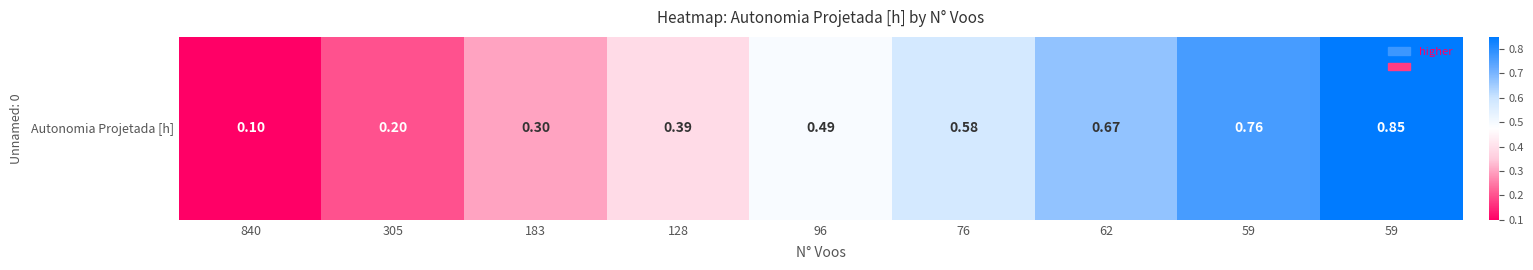

What is the change in value from 840 to 305?

+0.1